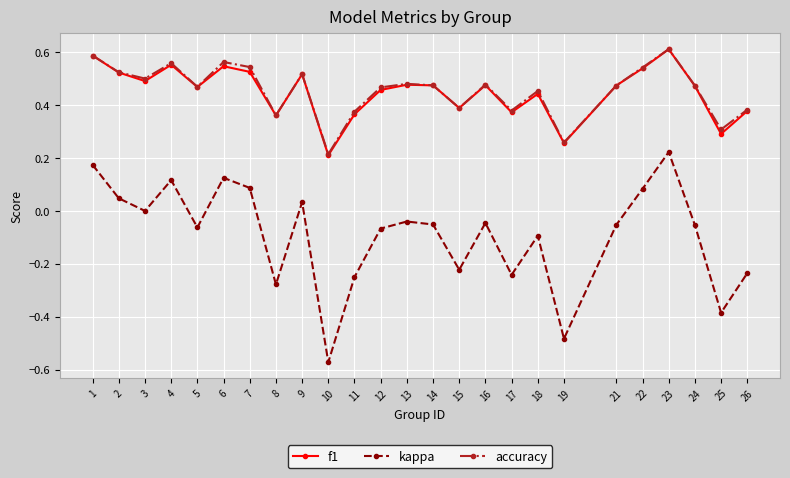

True or false: accuracy has a value of 0.3 at 5.

False